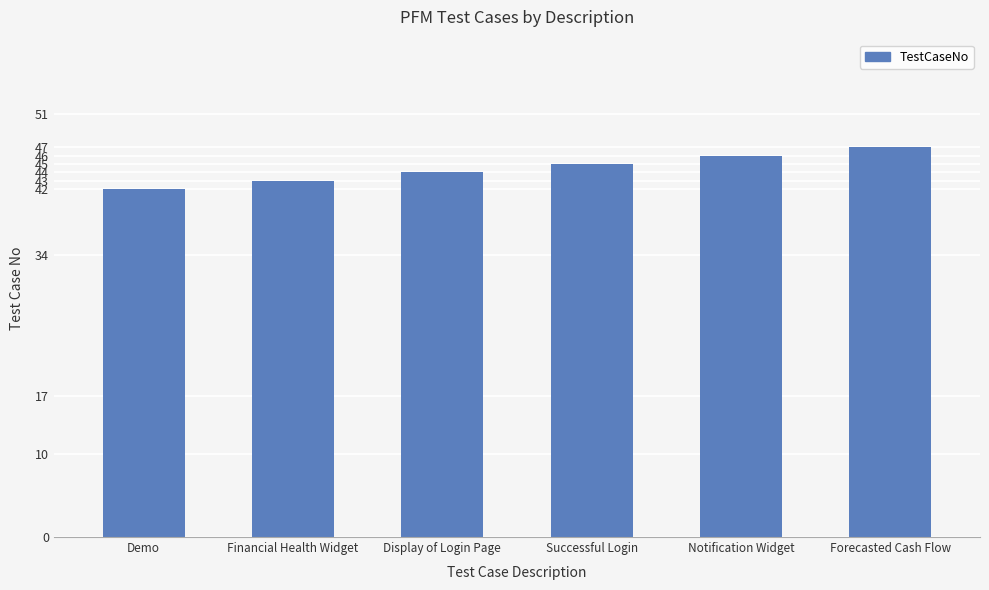

What is the label of the 2nd bar from the left?

Financial Health Widget